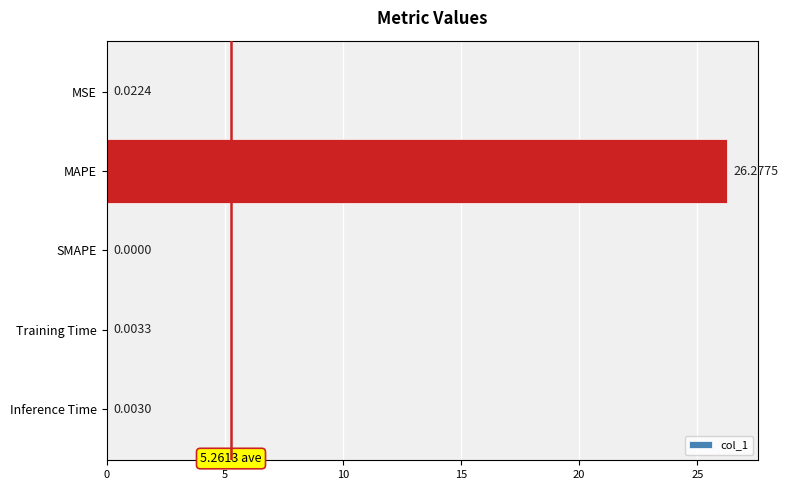

Which label corresponds to the largest value in the chart?

MAPE